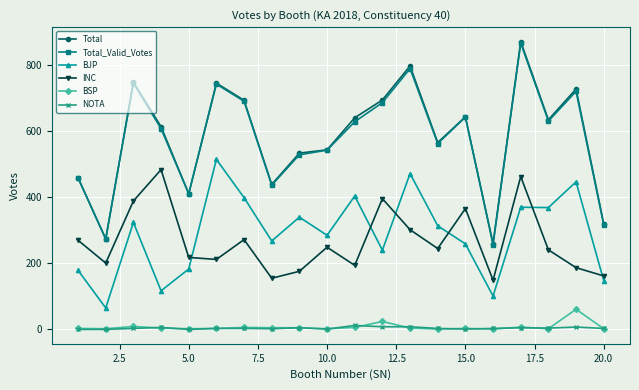

What are all the series names shown in the legend?

Total, Total_Valid_Votes, BJP, INC, BSP, NOTA